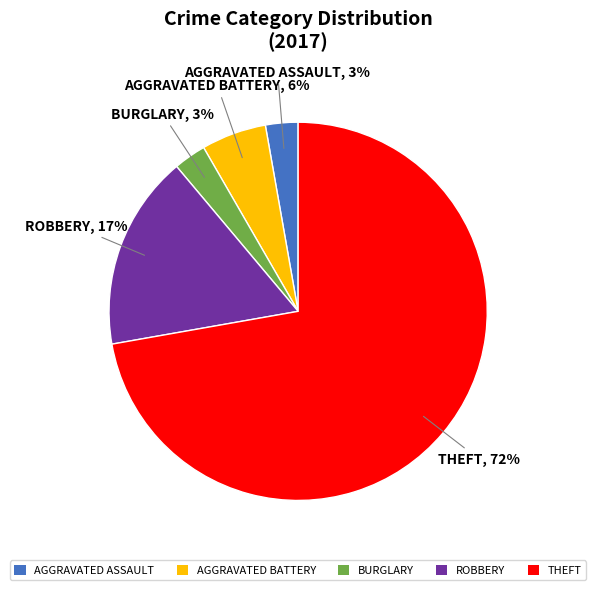

To the nearest percent, what is the average slice percentage?

20%